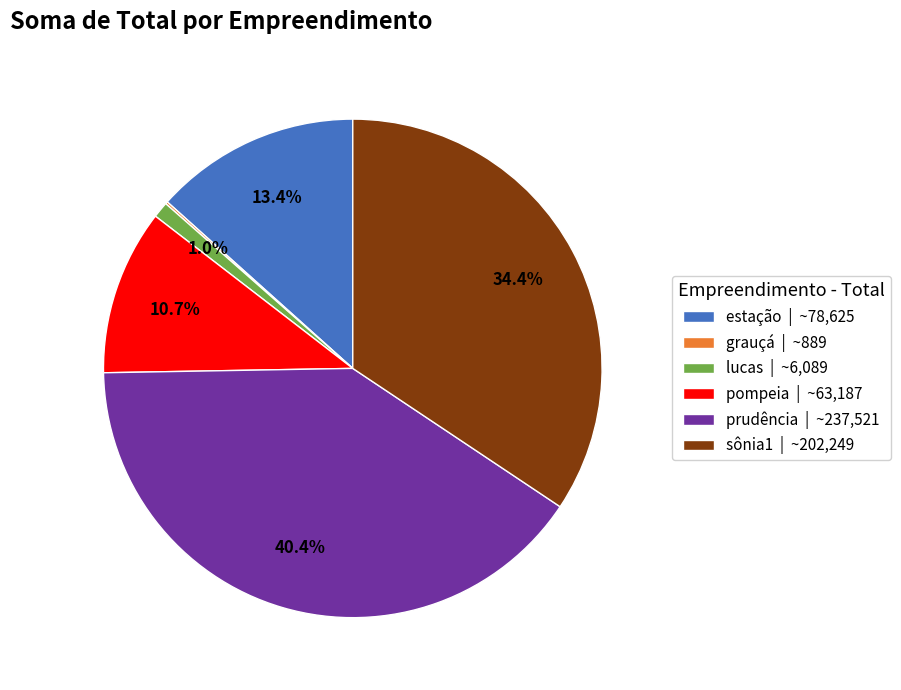

The prudência slice represents 52% of the pie. True or false?

False